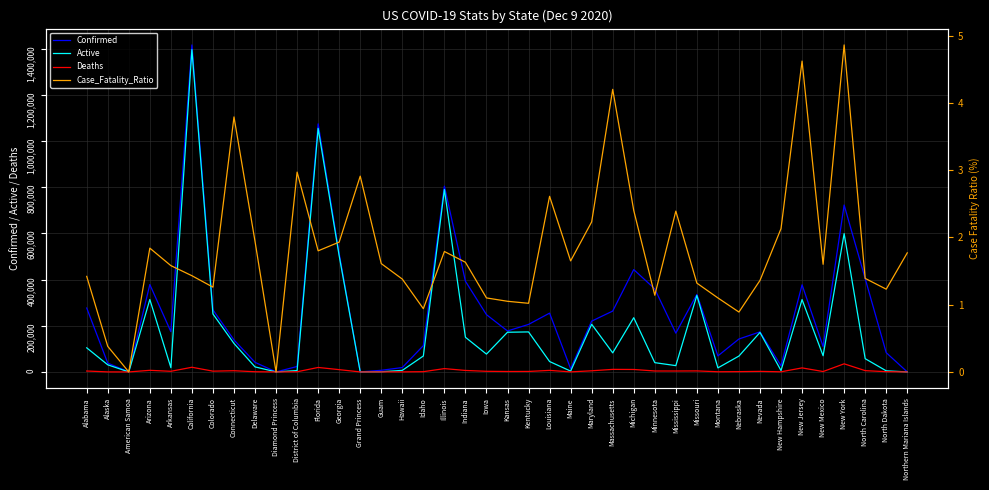

How many interior local valleys does the Deaths series have?

11